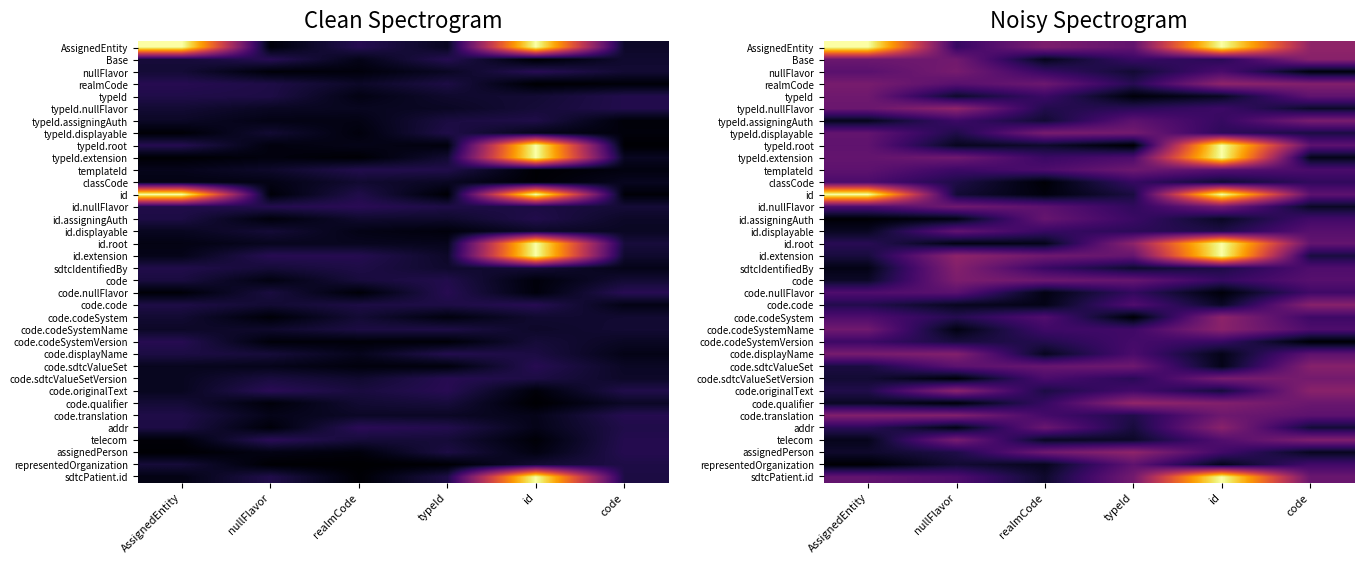

Between typeId and nullFlavor, which is larger?

typeId